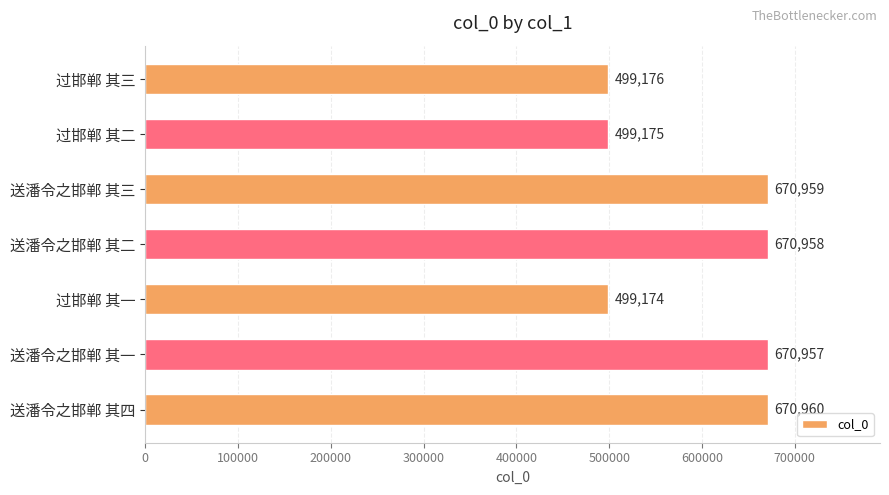

Reading top to bottom, what are all the values shown in this chart?

过邯郸 其三=499176	过邯郸 其二=499175	送潘令之邯郸 其三=670959	送潘令之邯郸 其二=670958	过邯郸 其一=499174	送潘令之邯郸 其一=670957	送潘令之邯郸 其四=670960